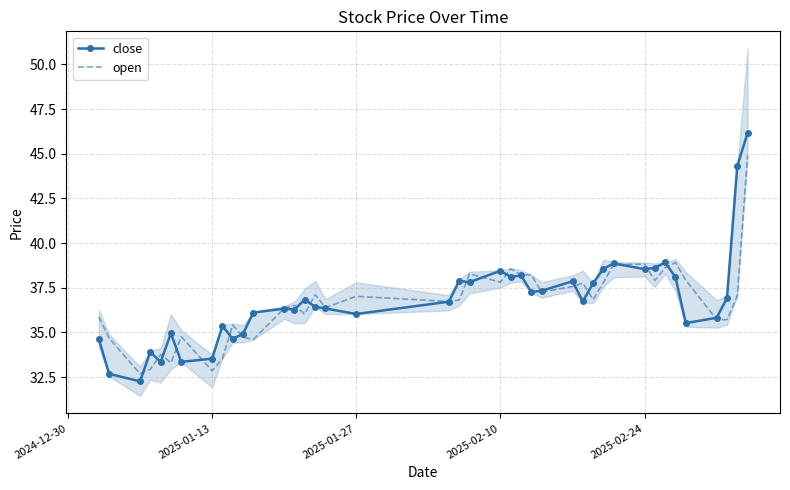

What are all the series names shown in the legend?

close, open